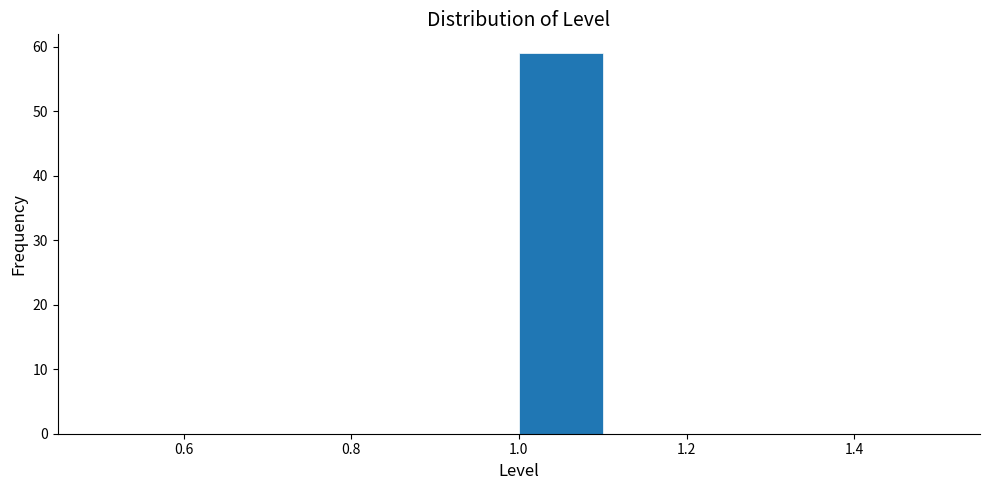

Reading left to right, transcribe this chart: for each bar, give the range it covers on the x-axis and its height. The values are not printed on the chart, so give them approximately, as read against the axis.

0.5 to 0.6: 0
0.6 to 0.7: 0
0.7 to 0.8: 0
0.8 to 0.9: 0
0.9 to 1.0: 0
1.0 to 1.1: 59
1.1 to 1.2: 0
1.2 to 1.3: 0
1.3 to 1.4: 0
1.4 to 1.5: 0